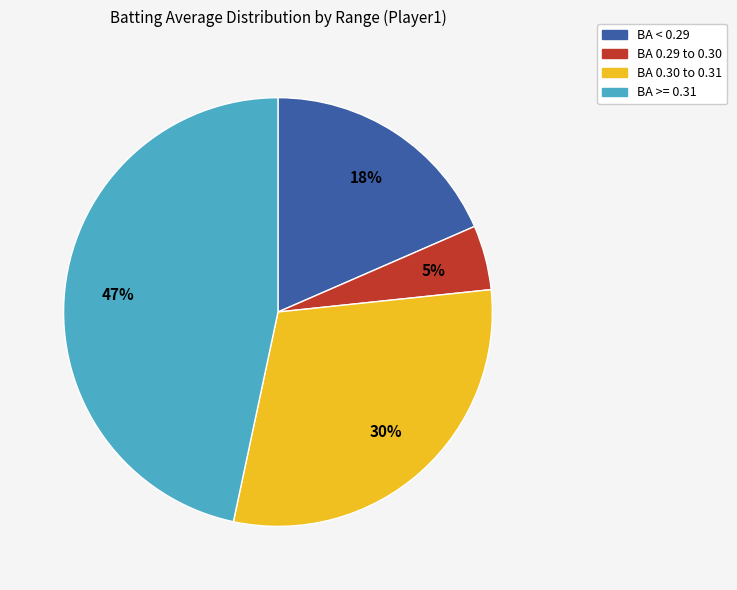

To the nearest percent, what is the average slice percentage?

25%